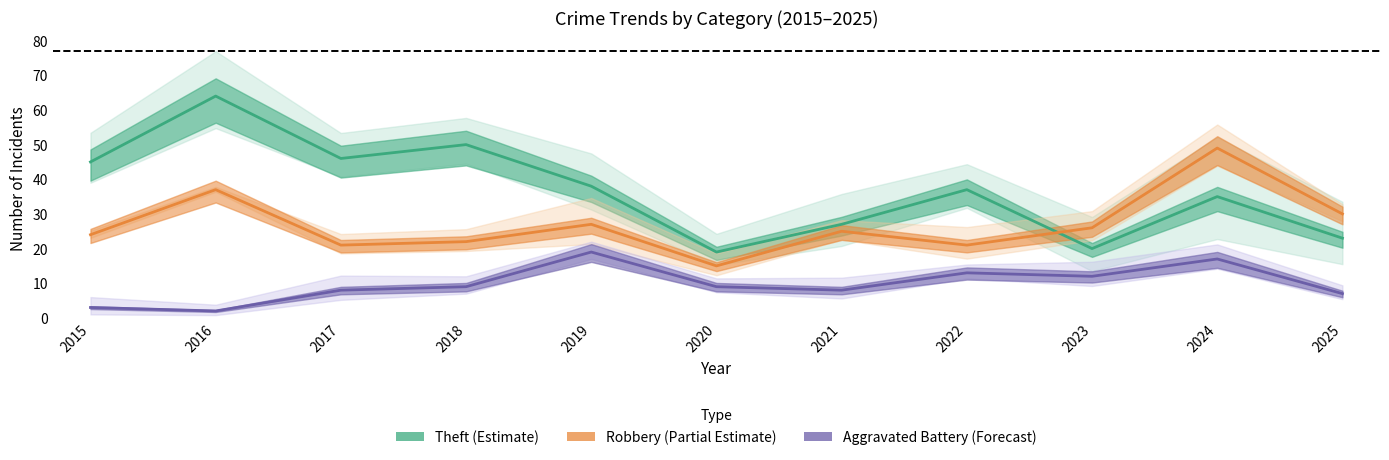

True or false: Aggravated Battery (Forecast) and Robbery (Partial Estimate) cross at least once.

False